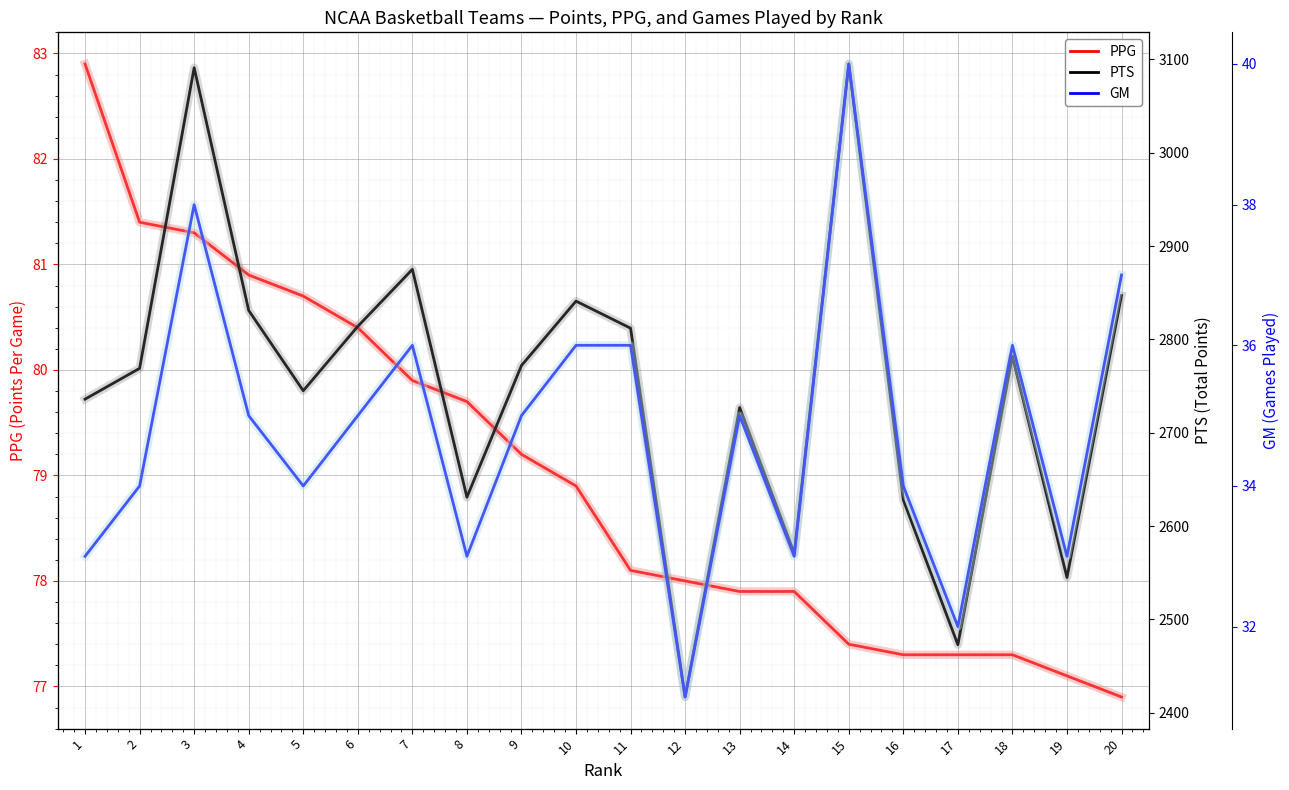

How many values in the PPG series are below 78?

8